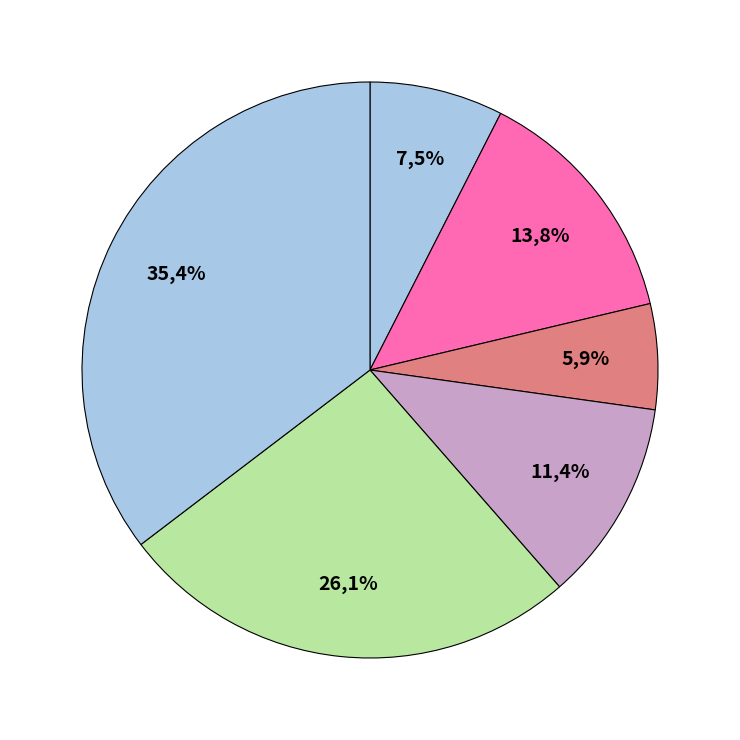

Does any single category account for the majority?

No